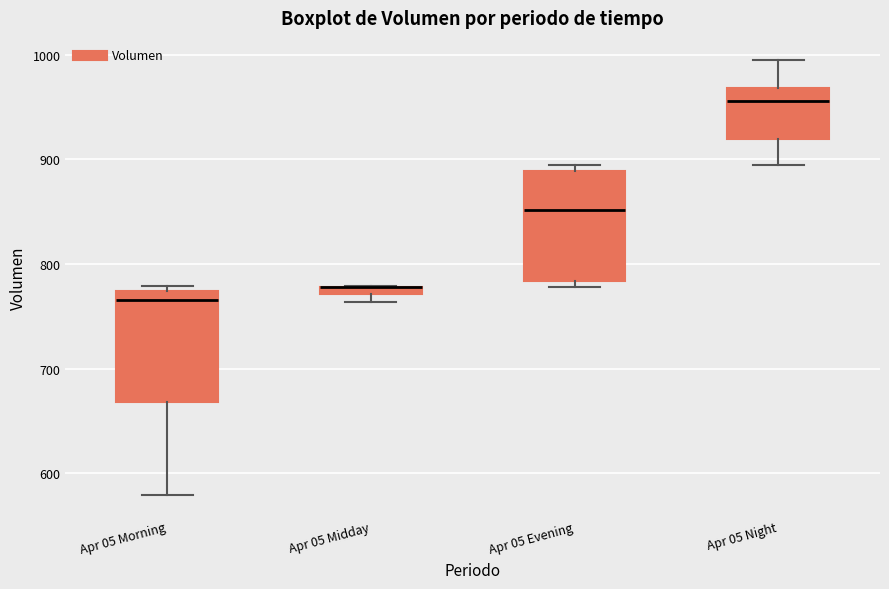

Where does the lower whisker of the box for Apr 05 Morning end on the y-axis? The values are not printed on the chart, so give them approximately, as read against the axis.

580